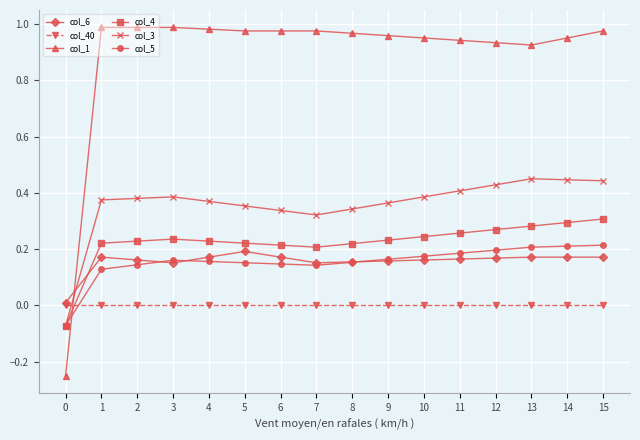

Is it true that col_5 equals 0.1 at 12?

False